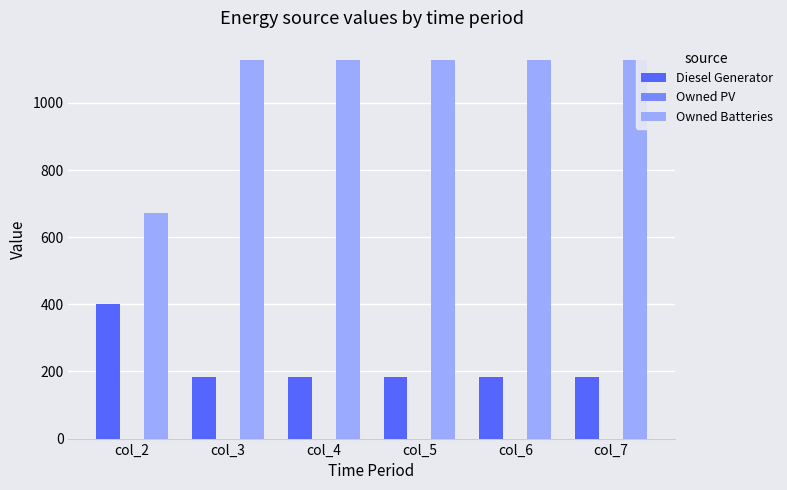

How many categories are shown in the chart?

6